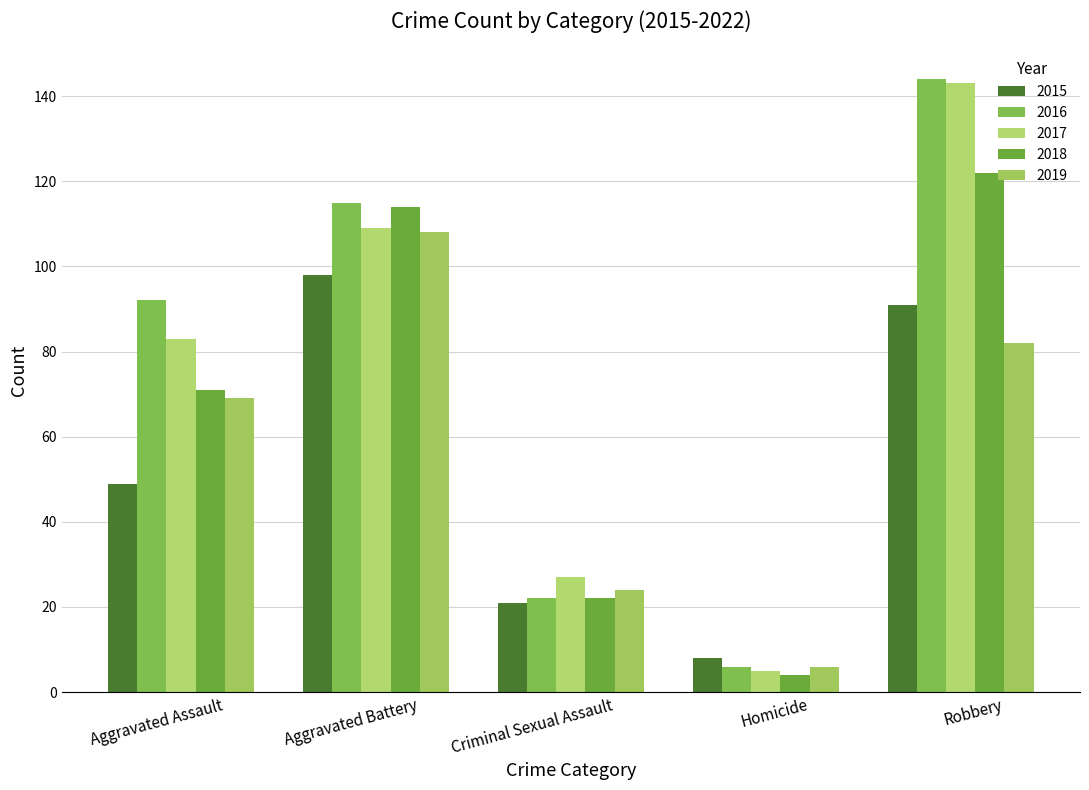

Does the chart contain stacked bars?

No